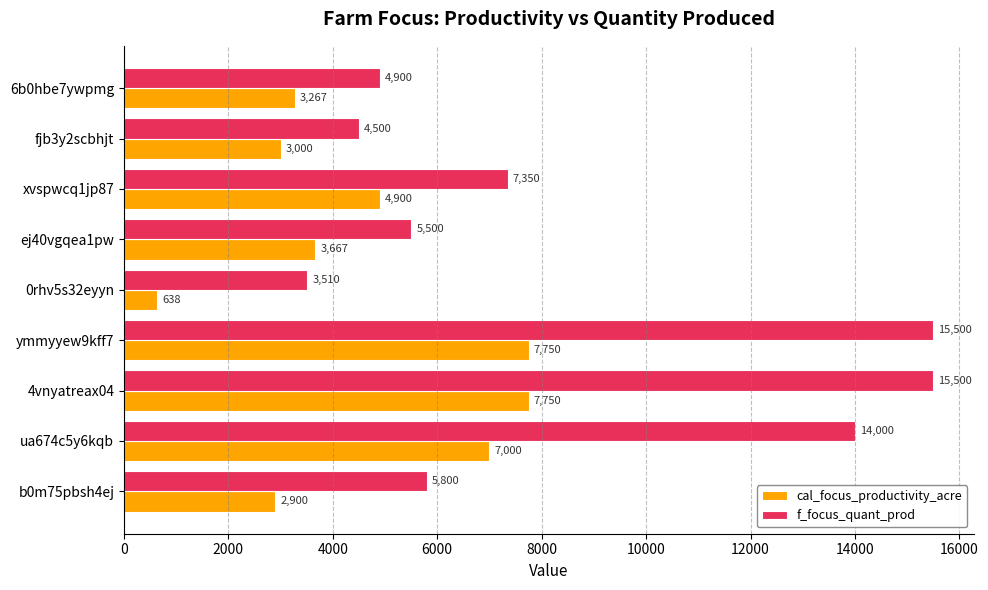

At which label is cal_focus_productivity_acre closest to 4194?

ej40vgqea1pw